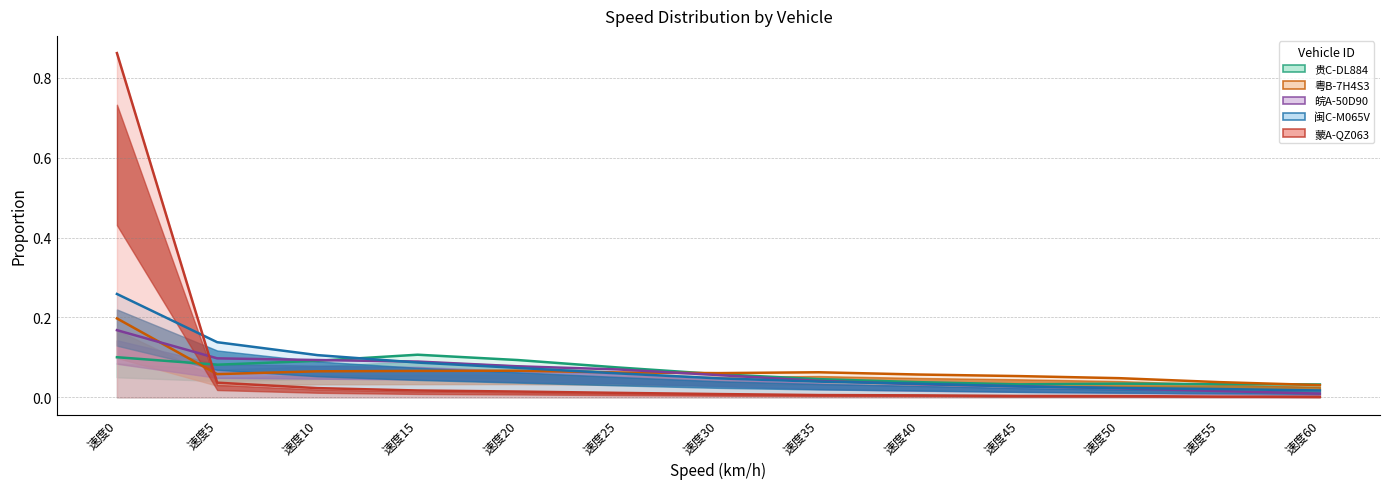

At which category is the sum across all series the highest?

速度0